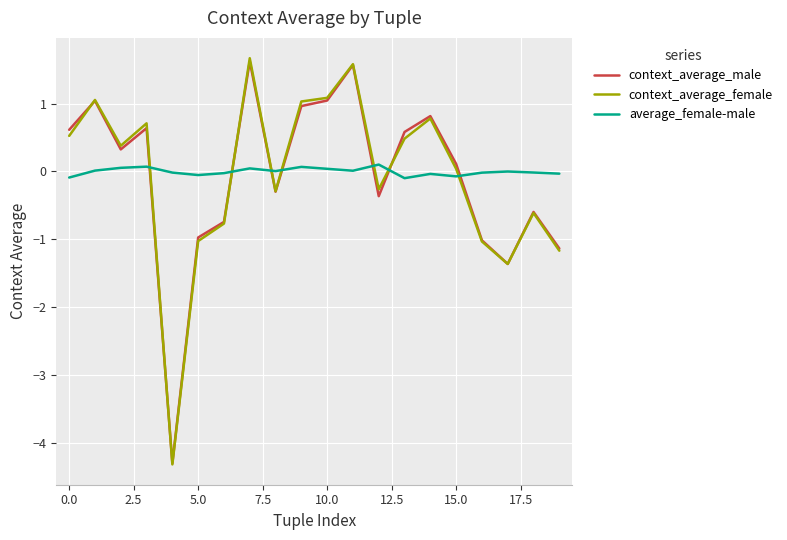

What is the greatest value displayed?

1.7